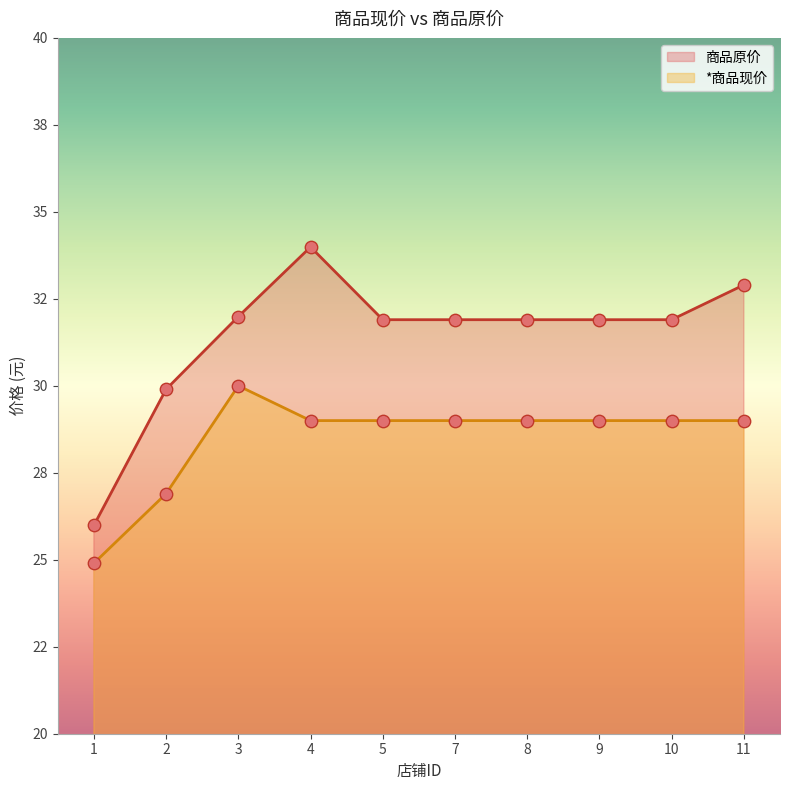

Which series has the largest total across all categories?

商品原价